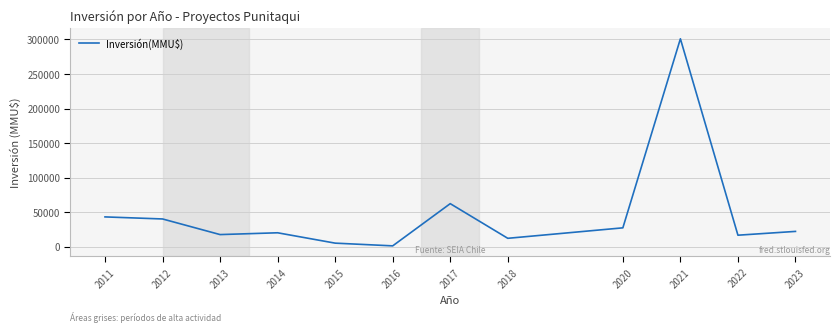

What is the difference between the values at 2013 and 2021?

283600.0